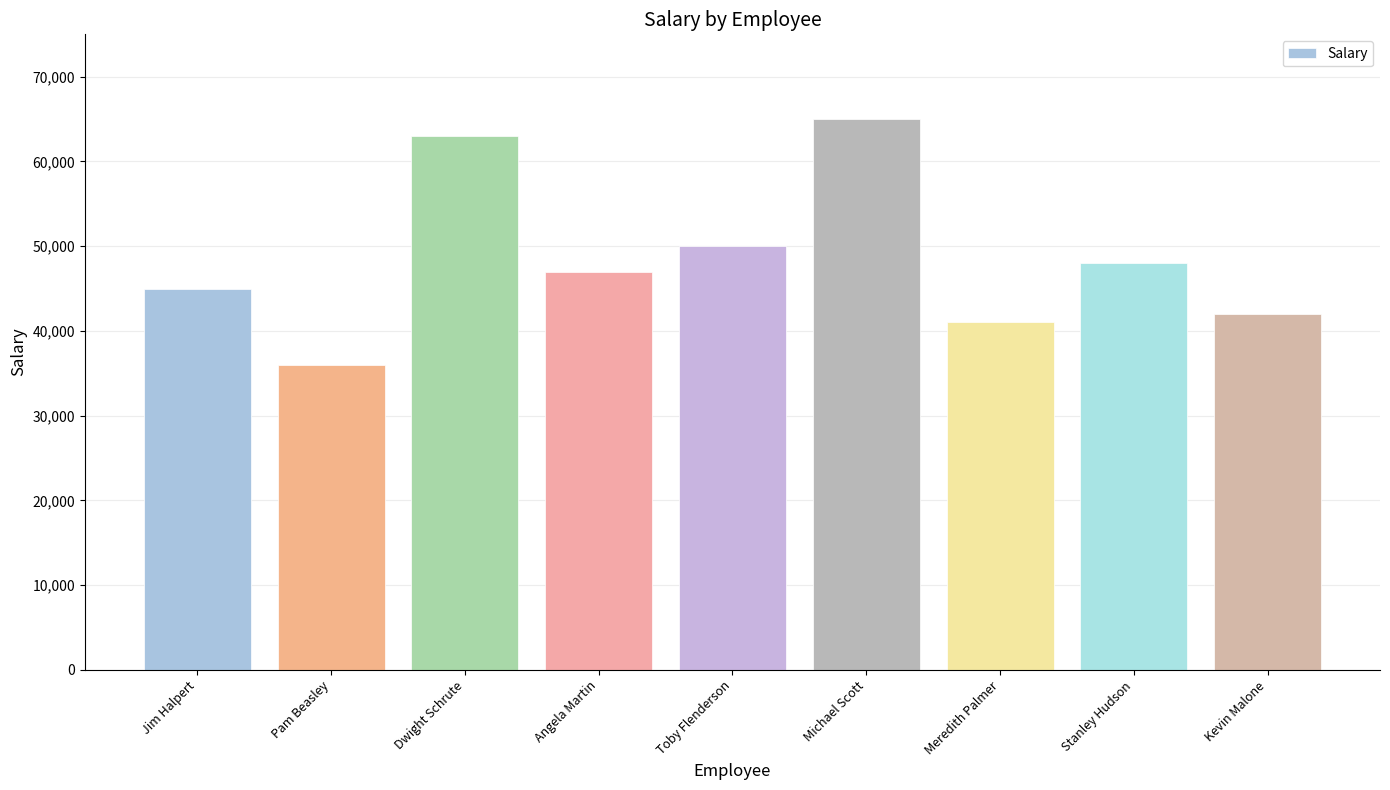

What is the maximum value shown in the chart?

65000